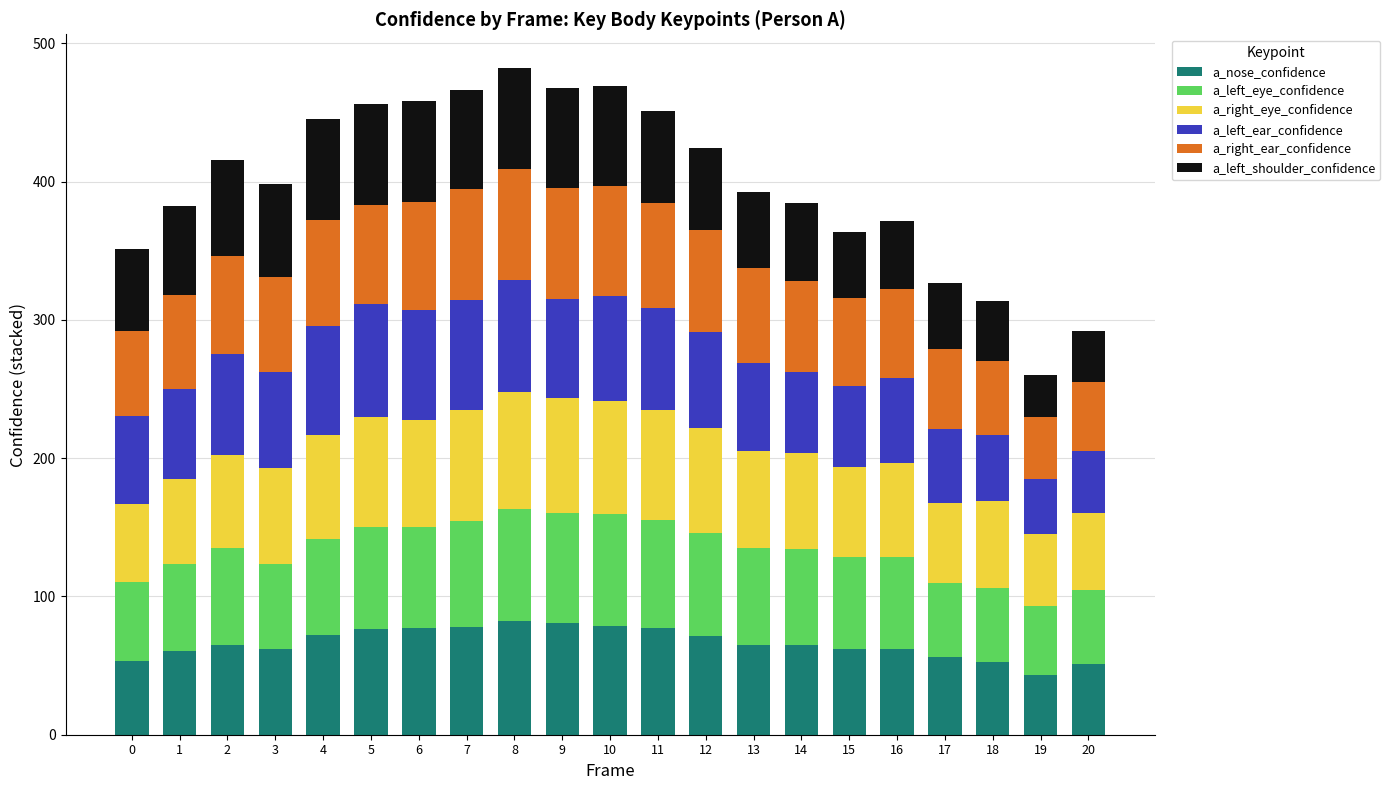

Is it true that a_nose_confidence equals 78.7 at 10?

True